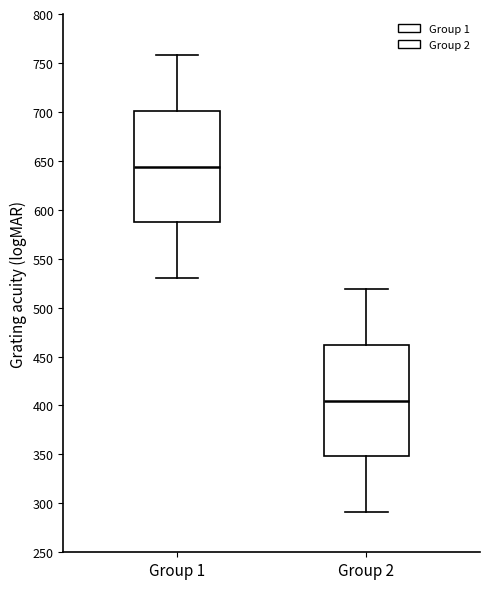

Which box has the highest median line?

Group 1